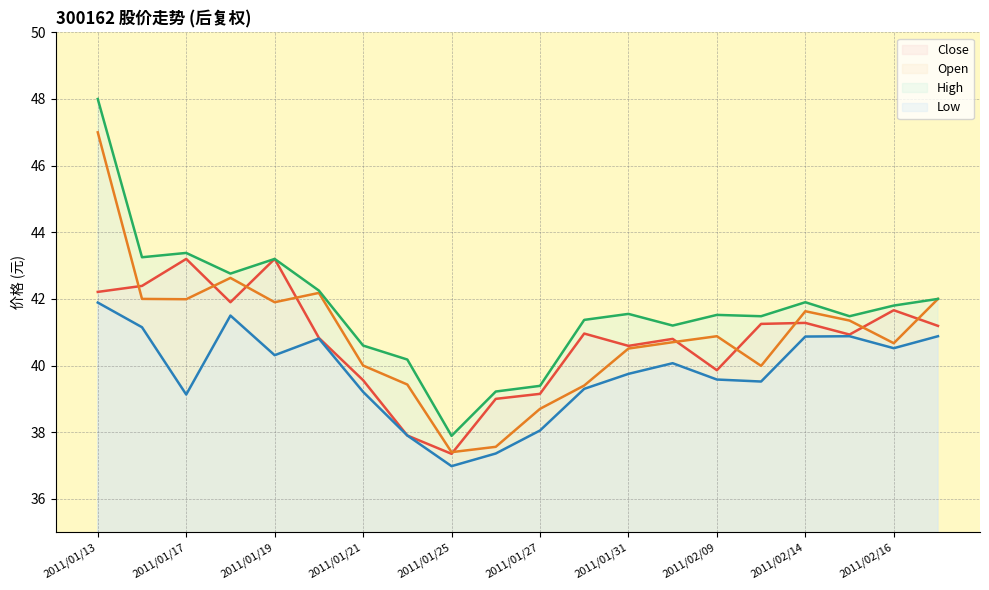

Rank the series at 2011/02/16 from lowest to highest value.

Low, Open, Close, High